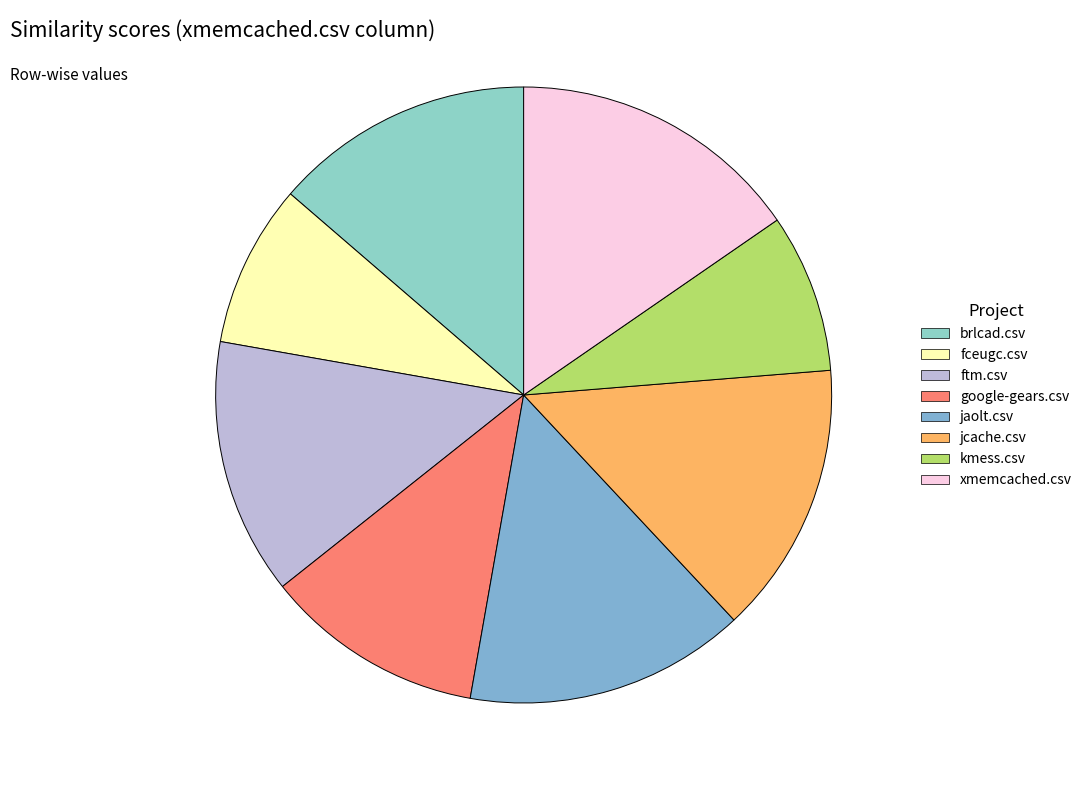

What is the change in value from jaolt.csv to kmess.csv?

-0.3